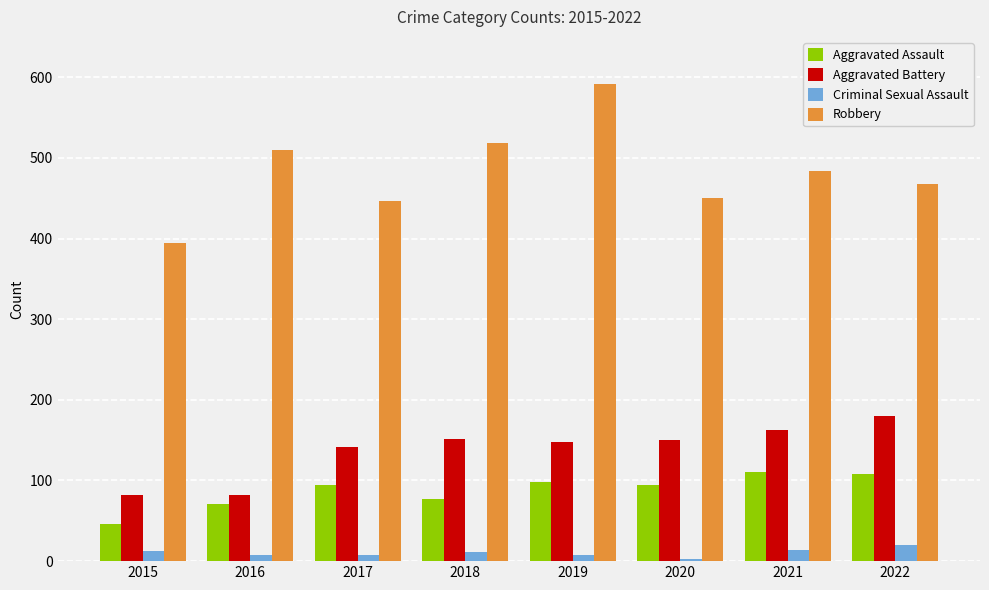

Which series has the widest spread of values?

Robbery